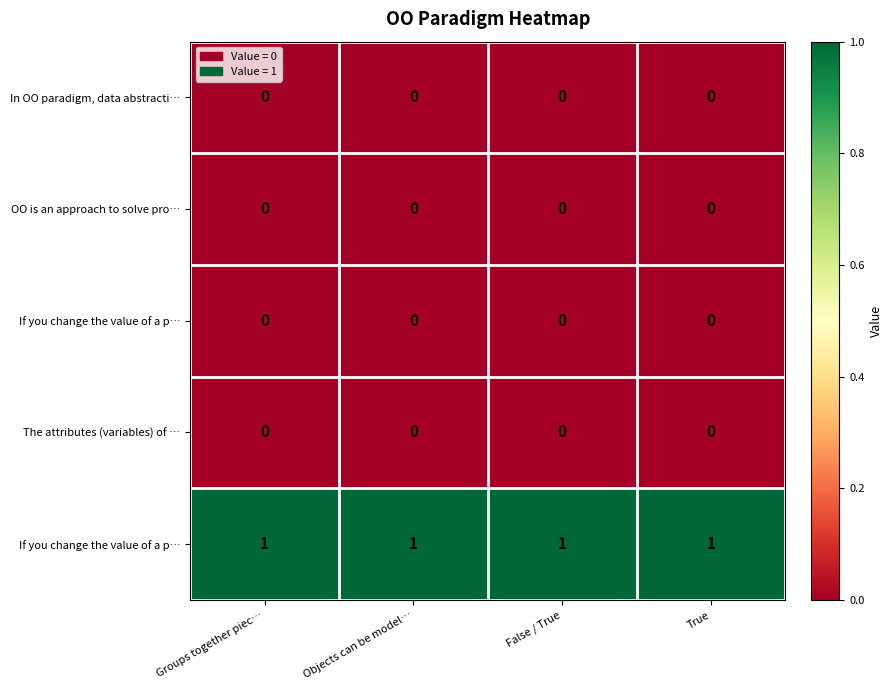

What is the spread (max minus min) of values at Groups together piec…?

1